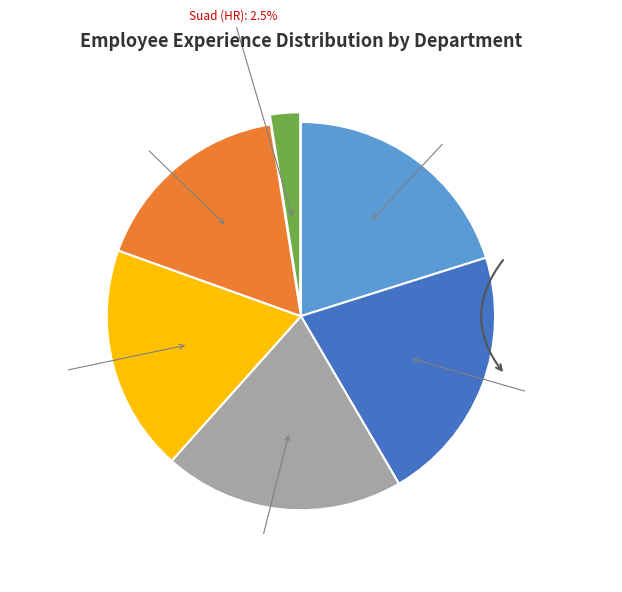

Does any single category account for the majority?

No